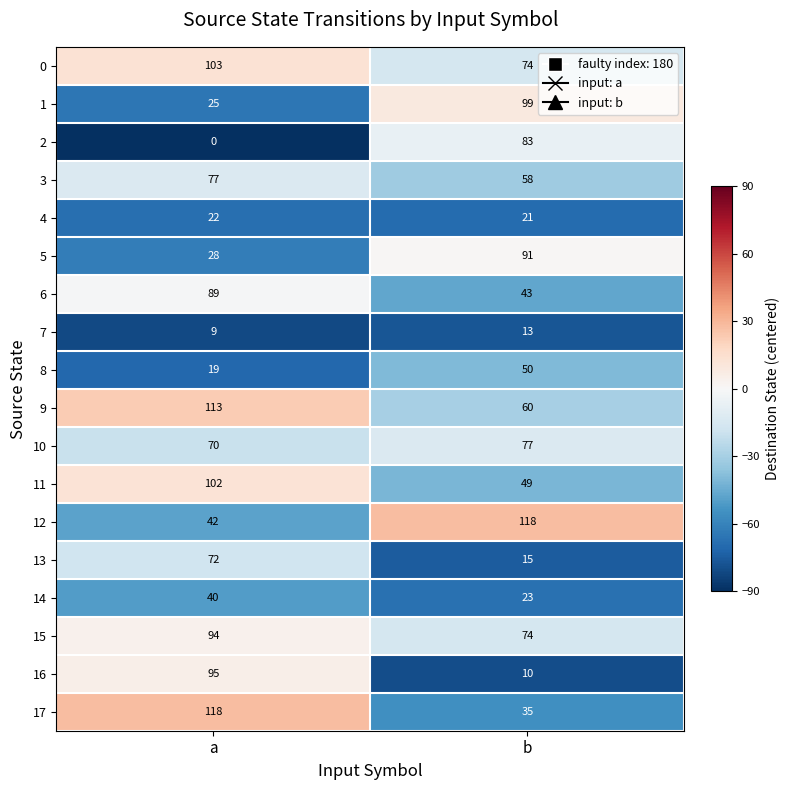

At which category is the sum across all series the highest?

a